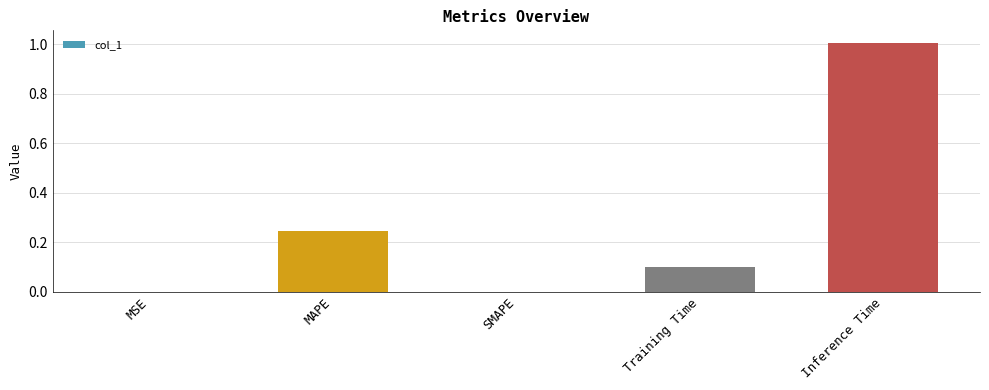

Between MSE and MAPE, which is larger?

MAPE